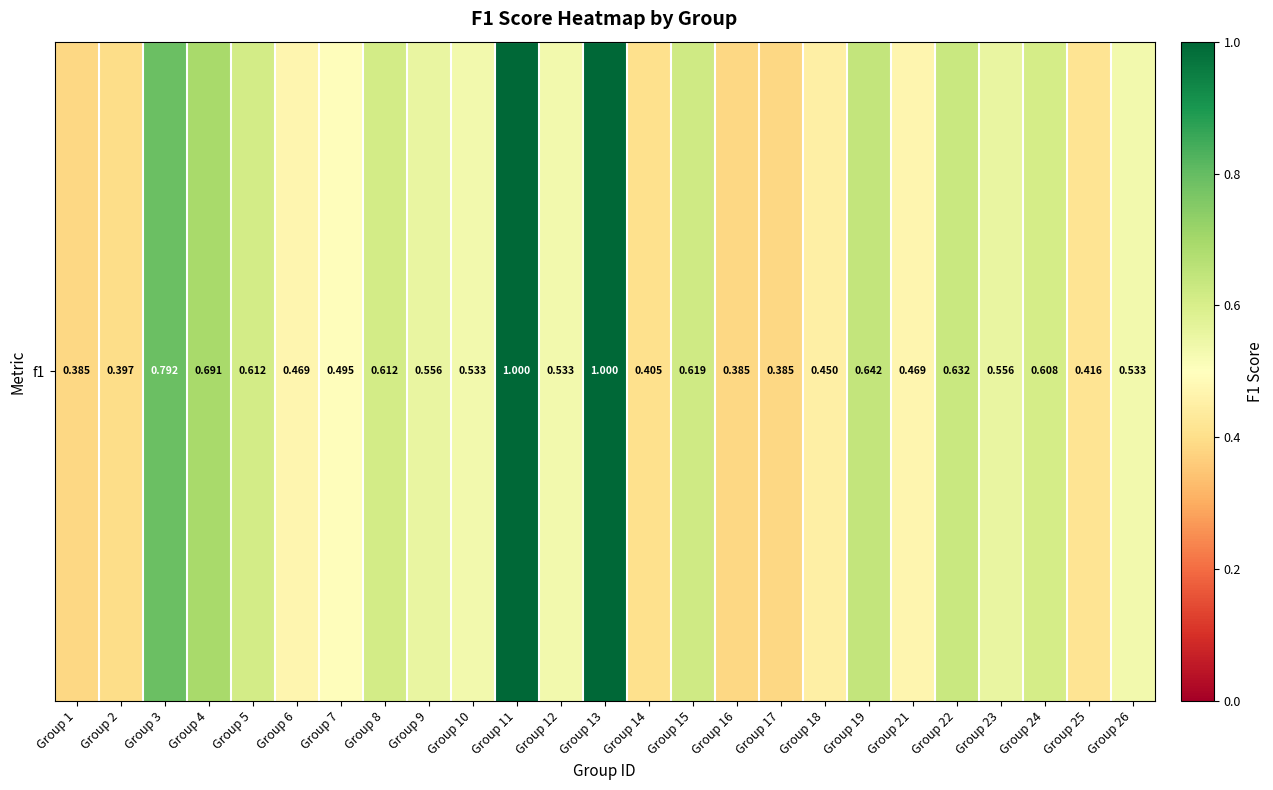

The value at Group 1 is 0.5. True or false?

False